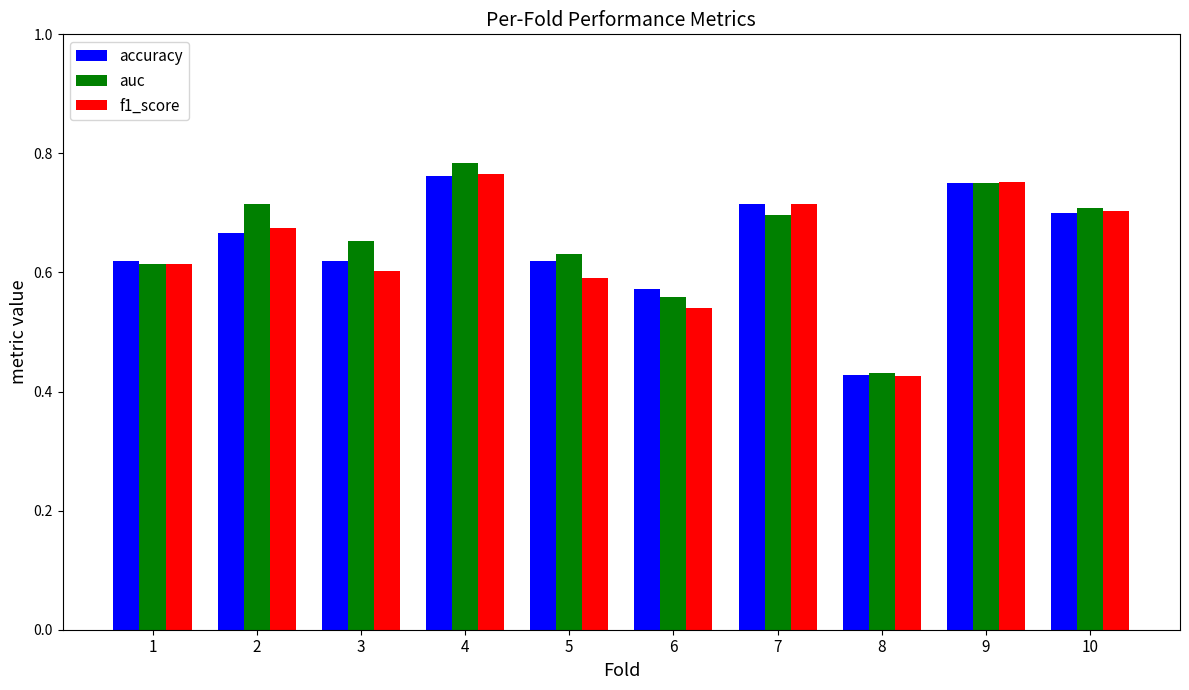

What is the total value across all series at 8?

1.3